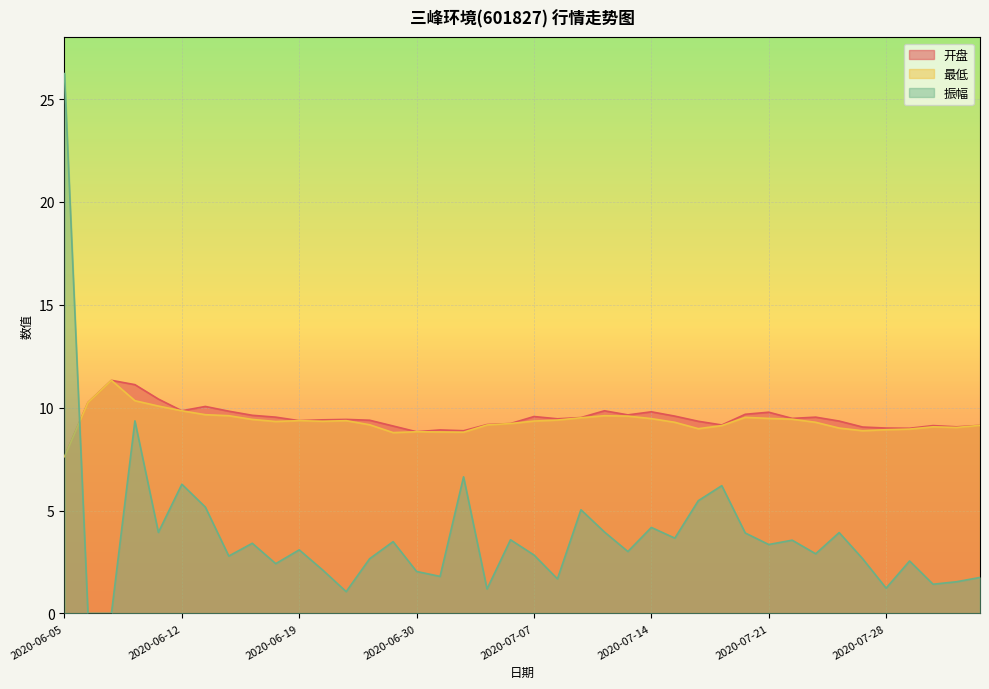

Where do 振幅 and 开盘 first cross each other?

2020-06-05 and 2020-06-08